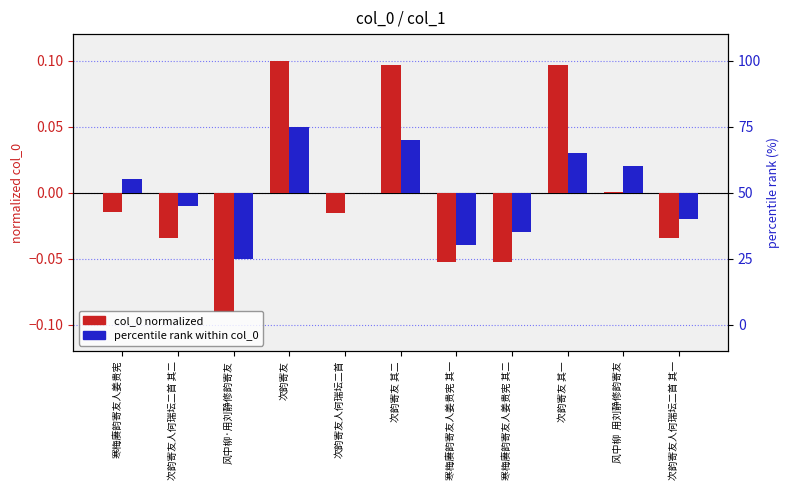

The value of col_0 (normalized) at 寒梅赓韵寄友人姜贵宪 其一 is -0.1. True or false?

True